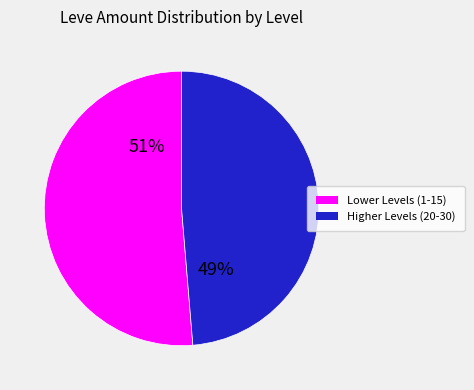

Is the sum of Lower Levels (1-15) and Higher Levels (20-30) greater than half?

Yes